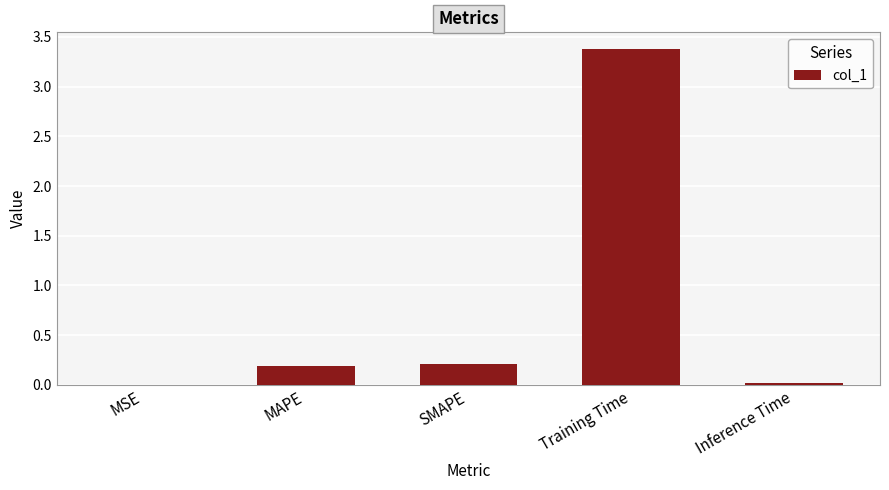

What is the maximum value shown in the chart?

3.4